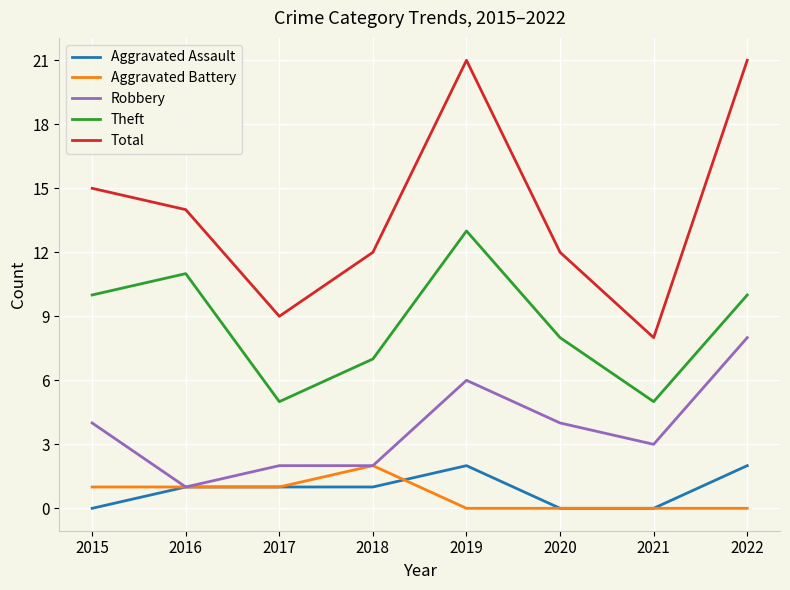

Is the value of Total at 2019 greater than the value of Robbery at 2016?

Yes